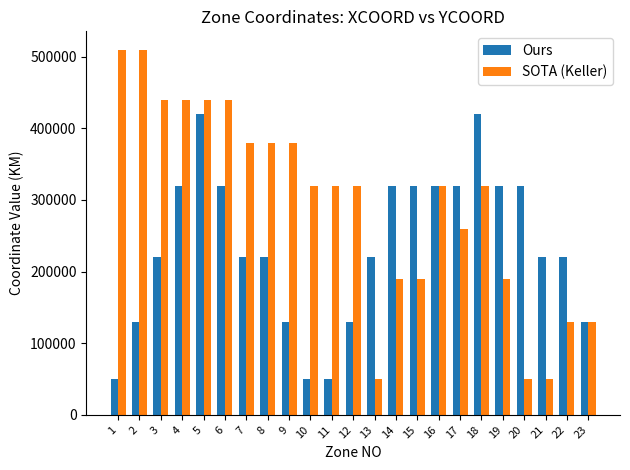

Reading left to right, list all the values displayed in this chart.

Ours: 50000	130000	220000	320000	420000	320000	220000	220000	130000	50000	50000	130000	220000	320000	320000	320000	320000	420000	320000	320000	220000	220000	130000
SOTA (Keller): 510000	510000	440000	440000	440000	440000	380000	380000	380000	320000	320000	320000	50000	190000	190000	320000	260000	320000	190000	50000	50000	130000	130000